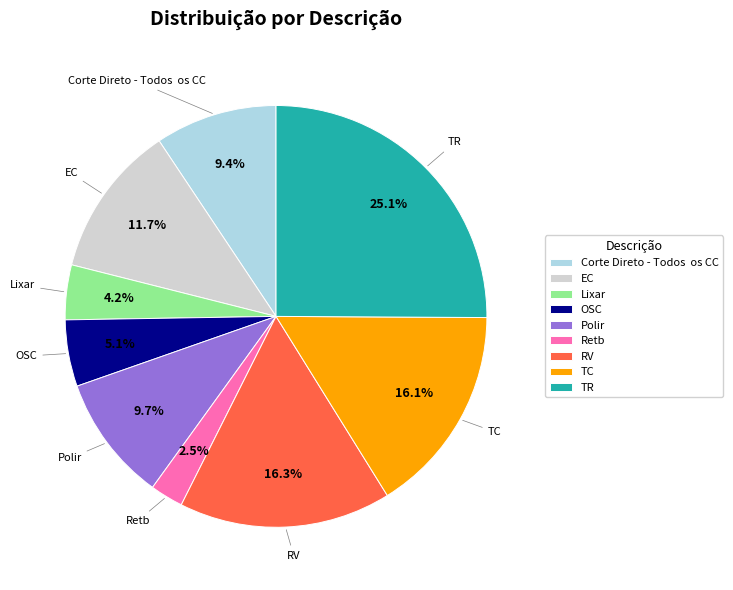

Combined, what portion of the pie is OSC and TR?

30.2%